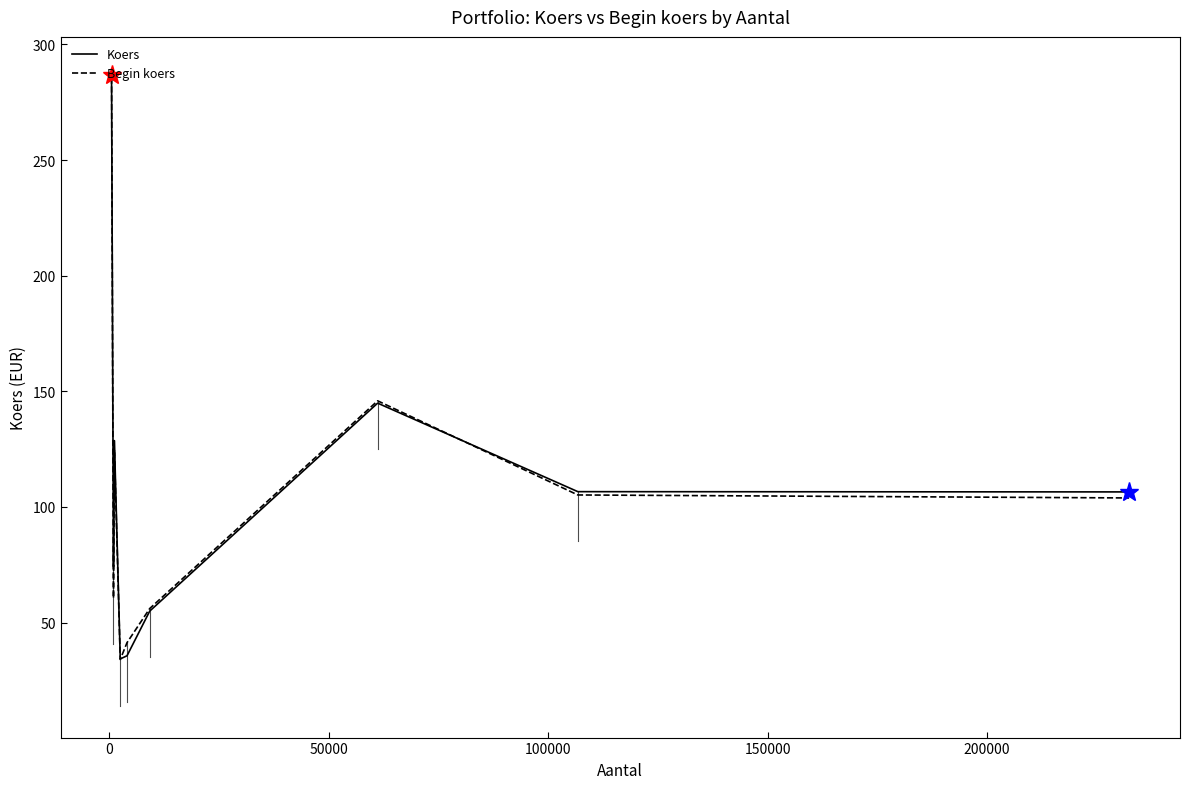

What is the smallest value displayed?

34.0